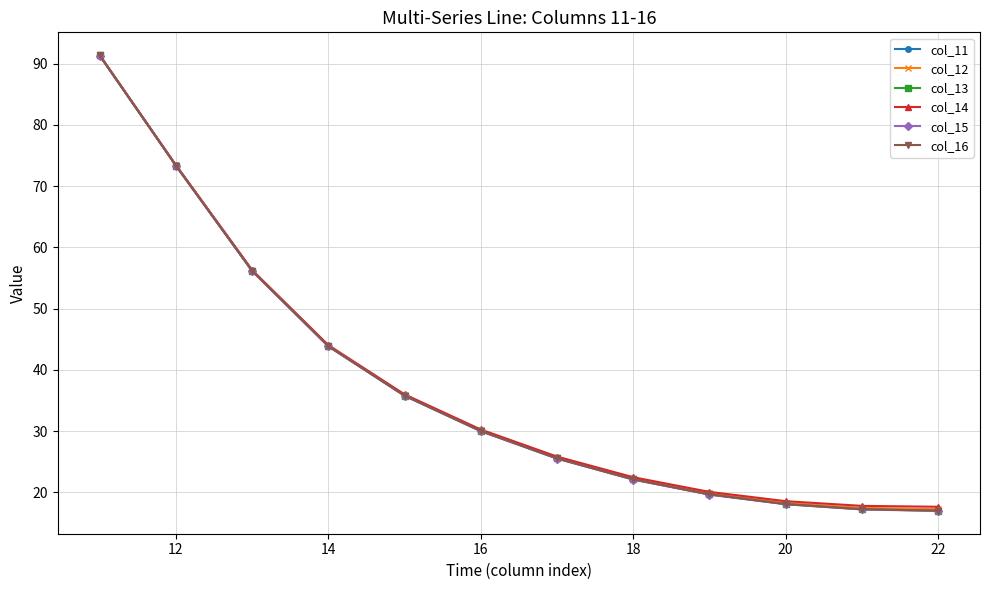

How many data points in col_12 are less than 30?

6